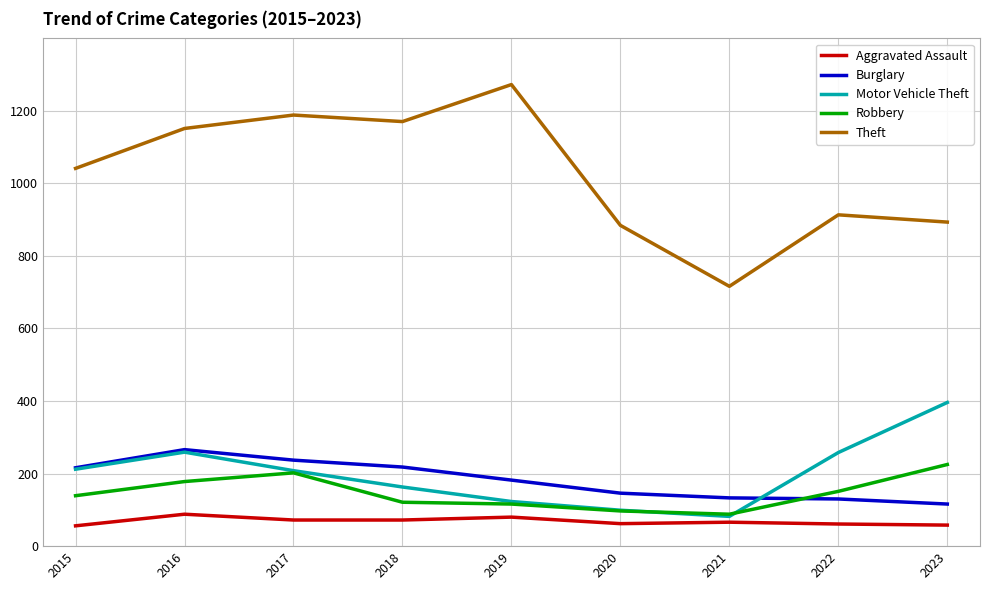

Which category has the highest value in the Robbery series?

2023